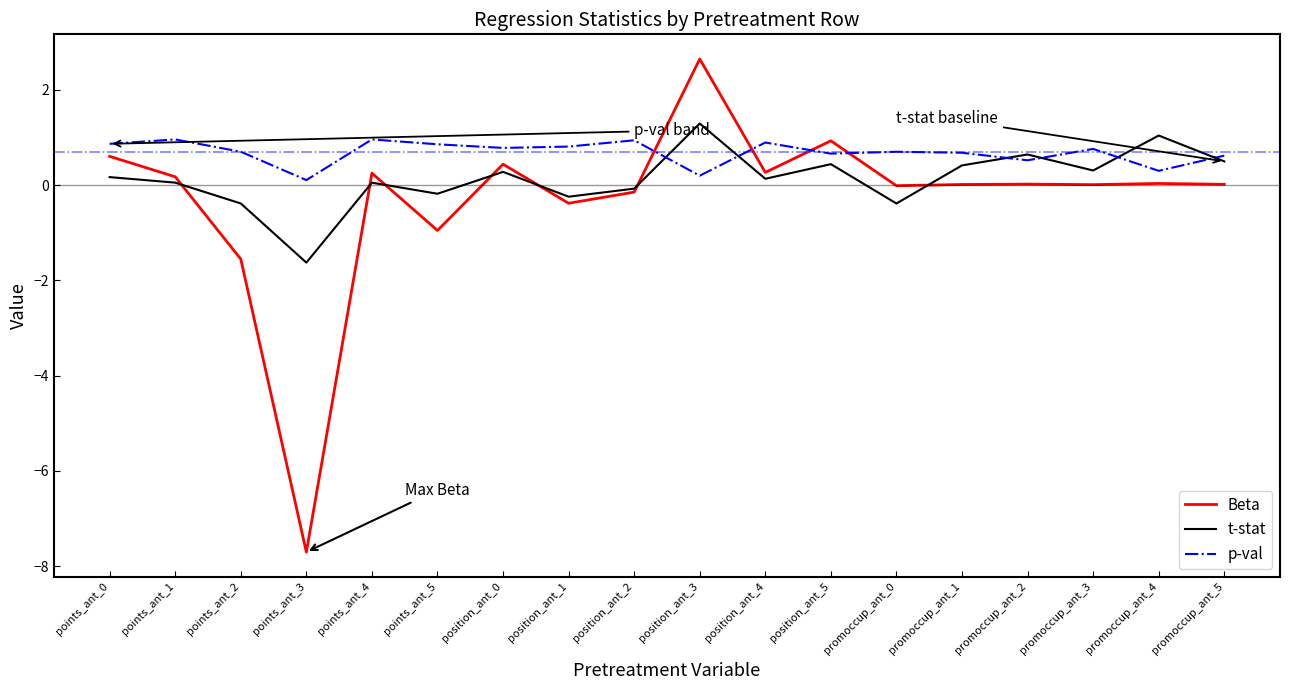

In p-val, how many points are lower than both neighbors (excluding endpoints)?

6